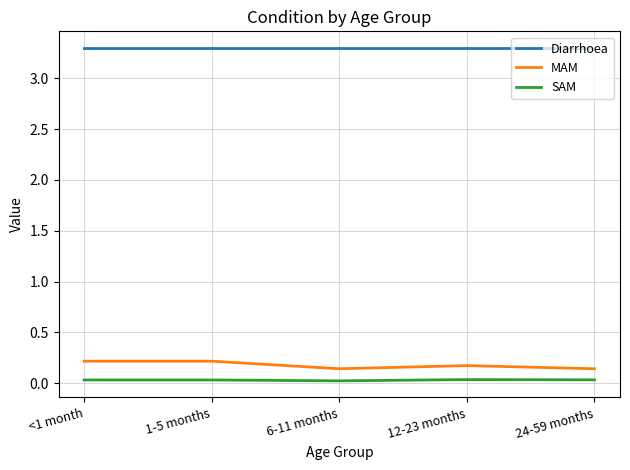

What is the difference between the highest and lowest values at 24-59 months?

3.3